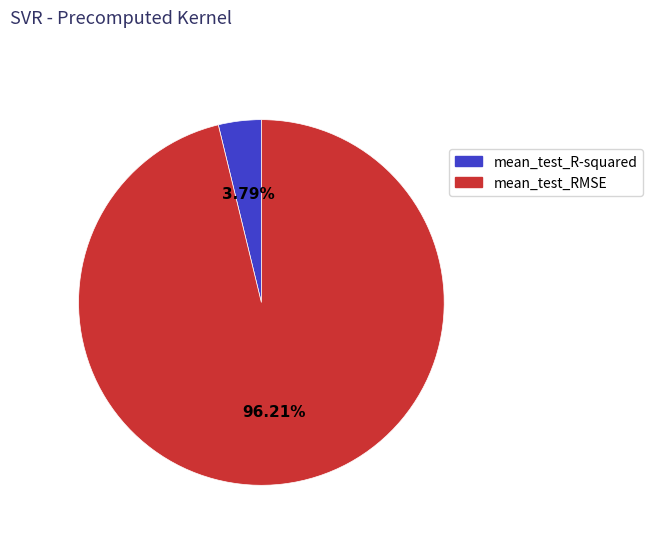

To the nearest percent, what is the difference between the mean_test_R-squared and mean_test_RMSE slice percentages?

92%